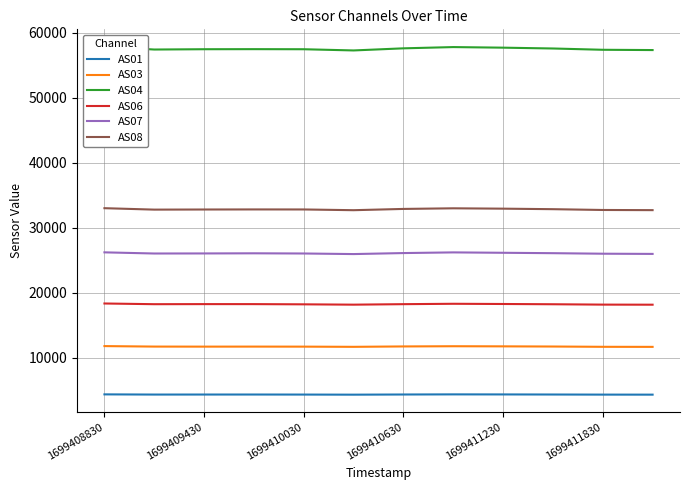

At how many categories does at least one series exceed 56540?

12